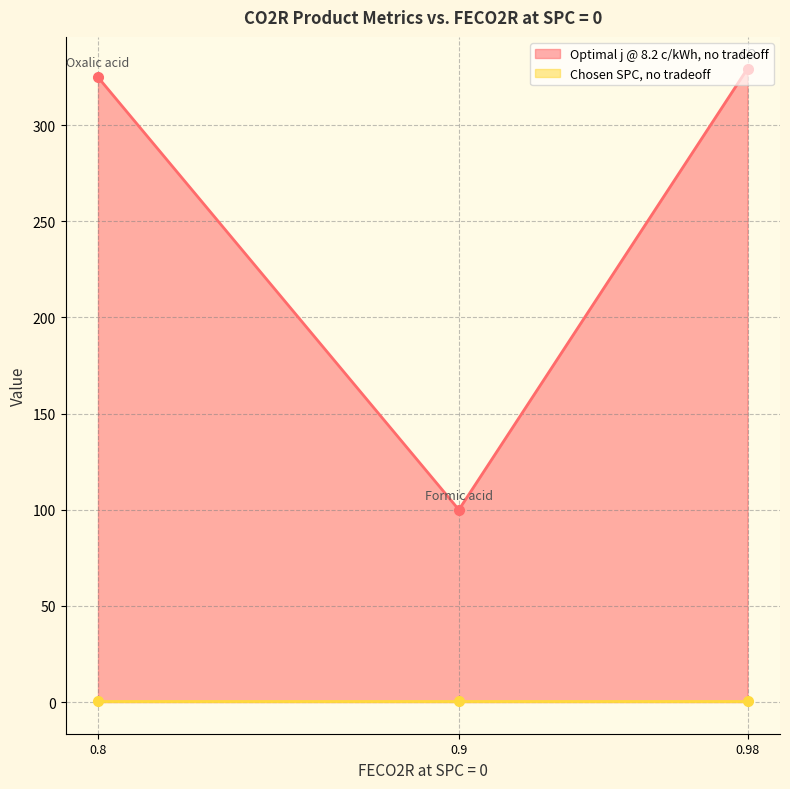

What is the minimum value for Optimal j @ 8.2 c/kWh, no tradeoff?

100.0